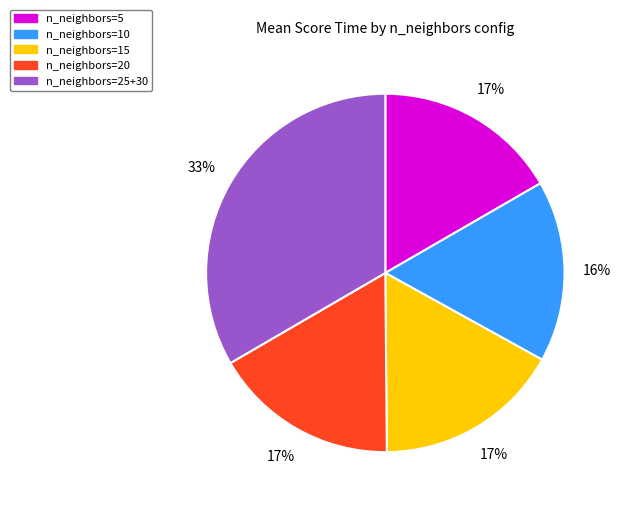

The n_neighbors=25+30 slice represents 43% of the pie. True or false?

False